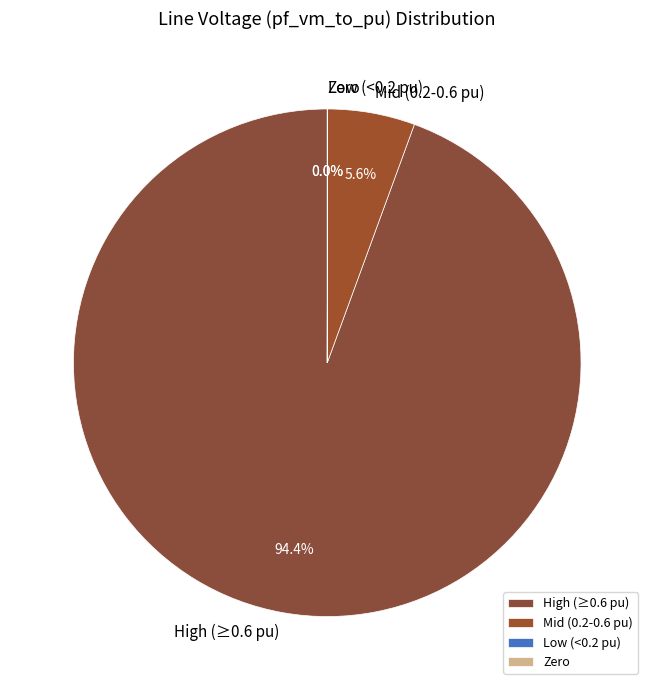

Is High (≥0.6 pu) the majority of the pie?

Yes